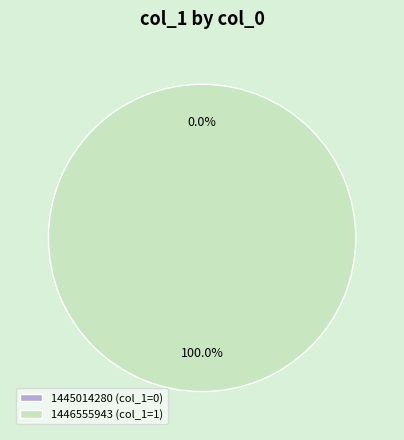

What is the change in value from 1445014280 to 1446555943?

+1